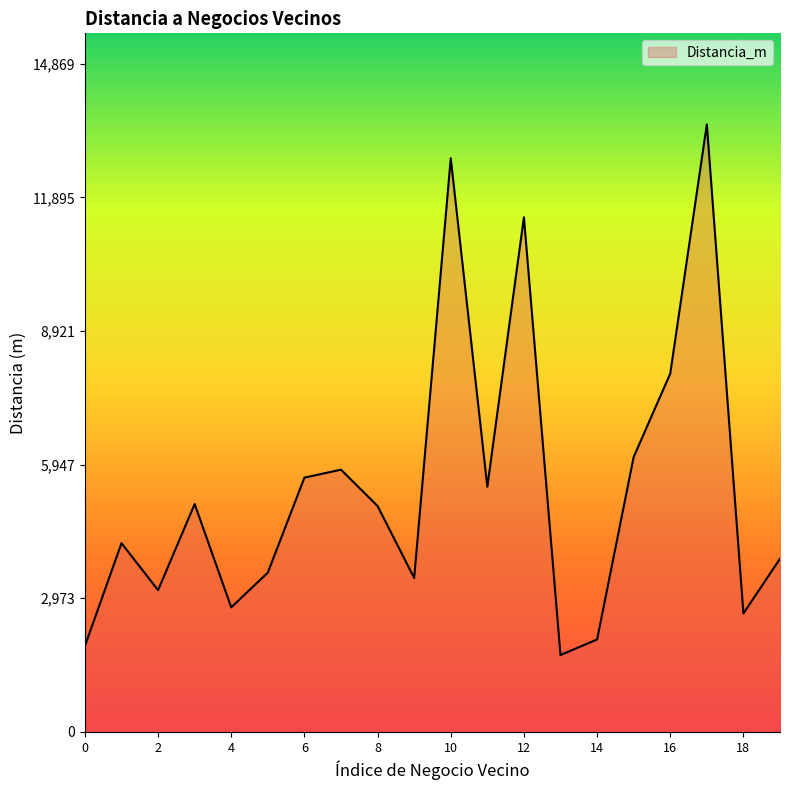

What is the smallest value displayed?

1710.7